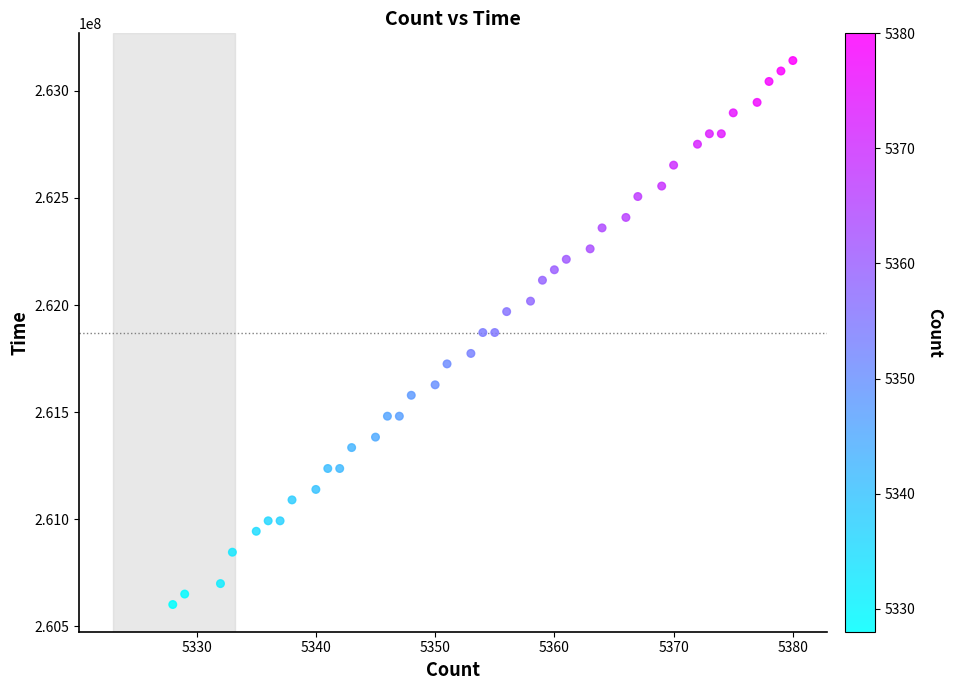

What is the range of X values (max minus min)?

52